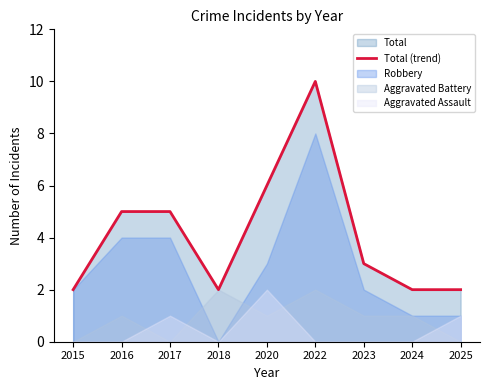

Which label corresponds to the largest value in the chart?

2022